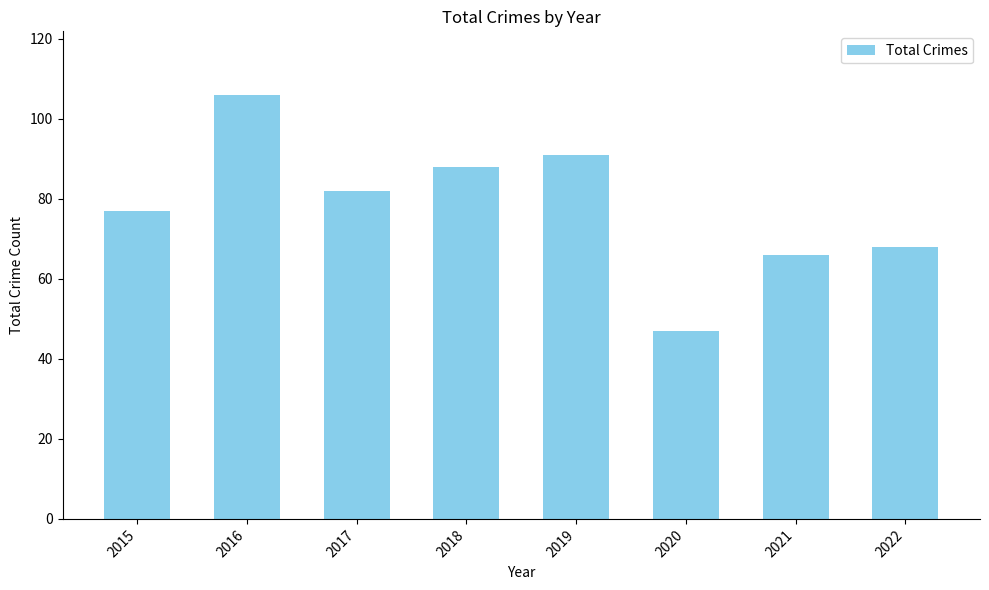

Rank the categories by value from lowest to highest.

2020, 2021, 2022, 2015, 2017, 2018, 2019, 2016